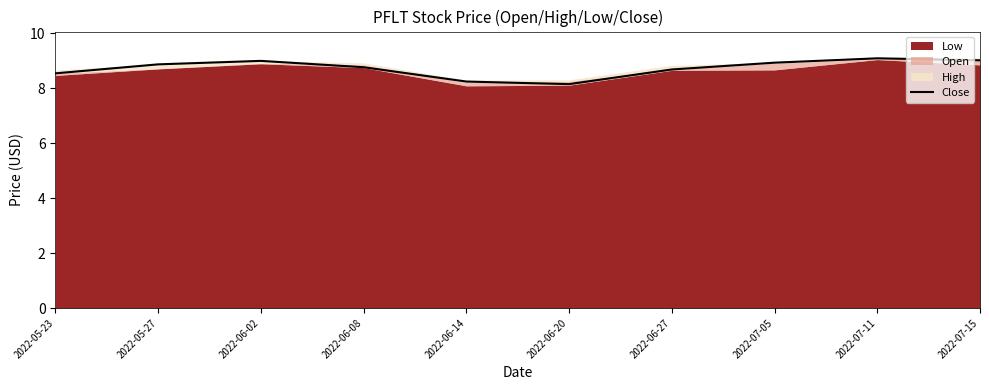

The value at 2022-05-27 is 5.9. True or false?

False